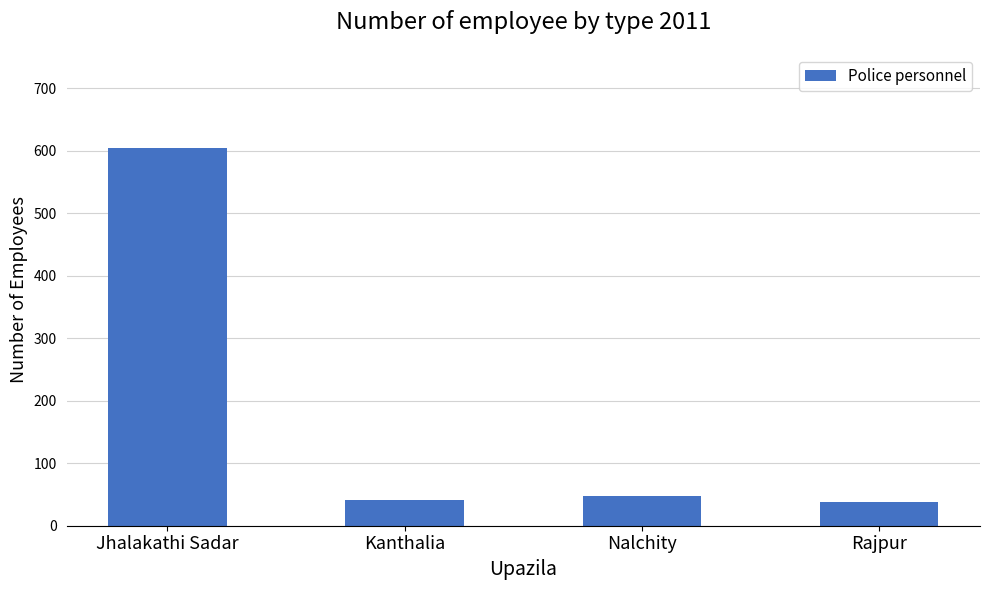

What is the change in value from Kanthalia to Rajpur?

-3